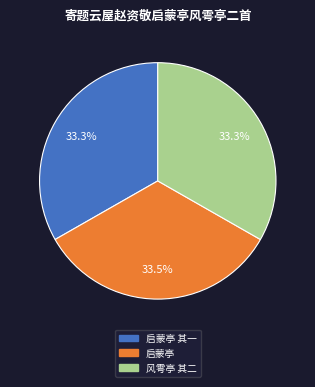

Does any single category account for the majority?

No